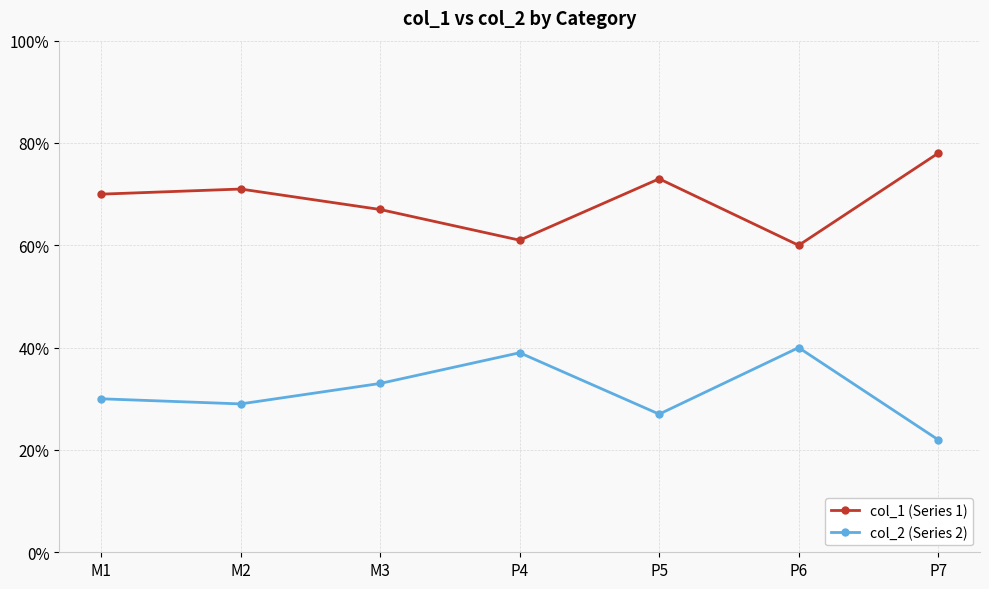

What are all the series names shown in the legend?

col_1 (Series 1), col_2 (Series 2)